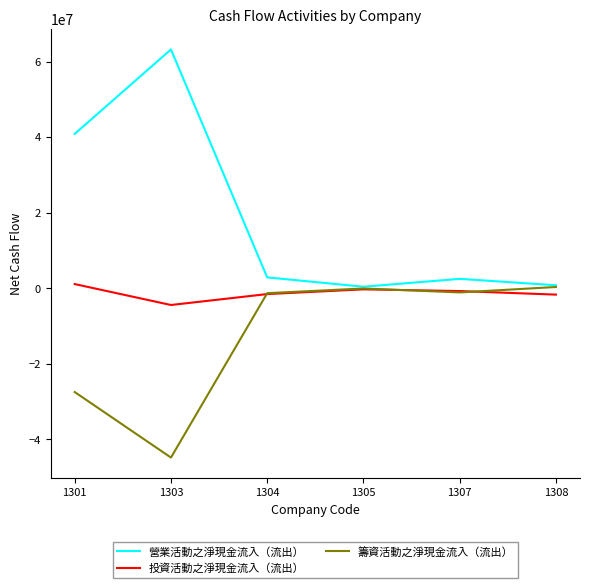

What is the minimum value shown in the chart?

-44835055